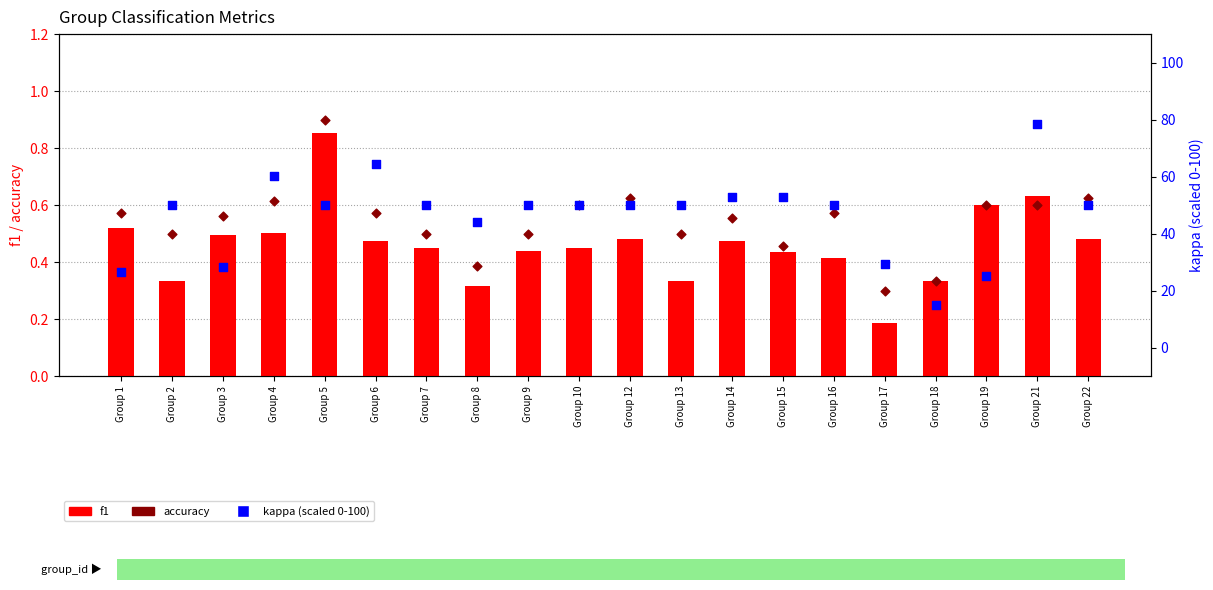

Which series has the largest total across all categories?

kappa (scaled)